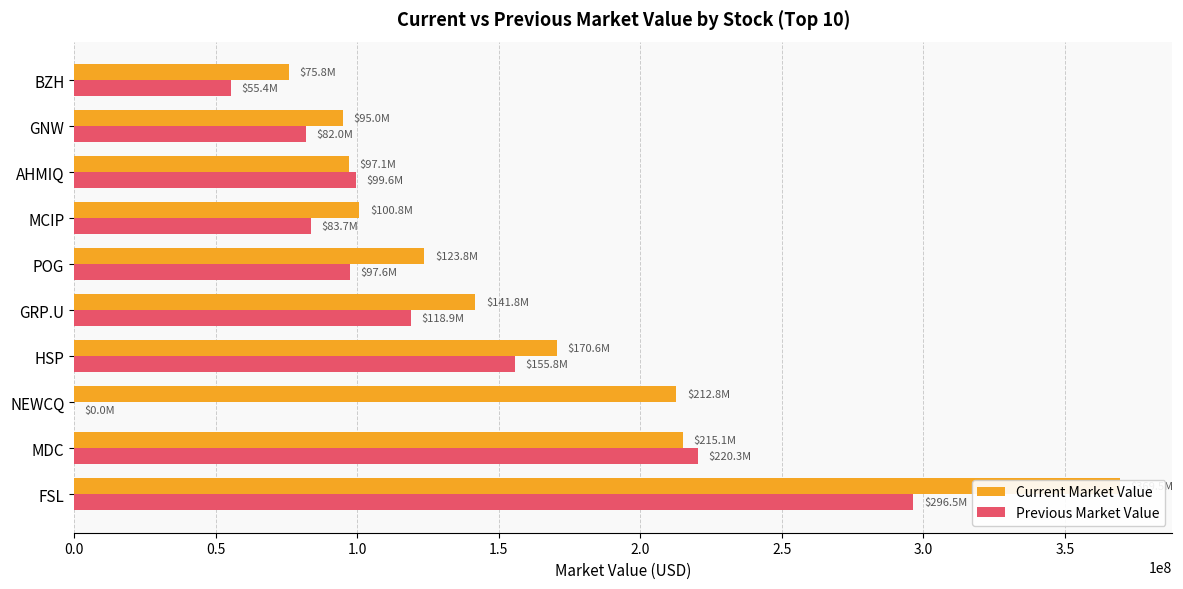

How many groups of bars are there?

10